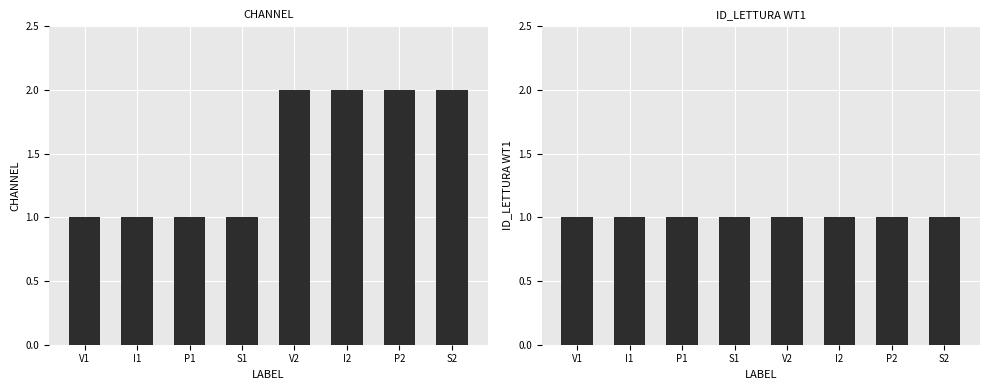

Does the chart contain stacked bars?

No